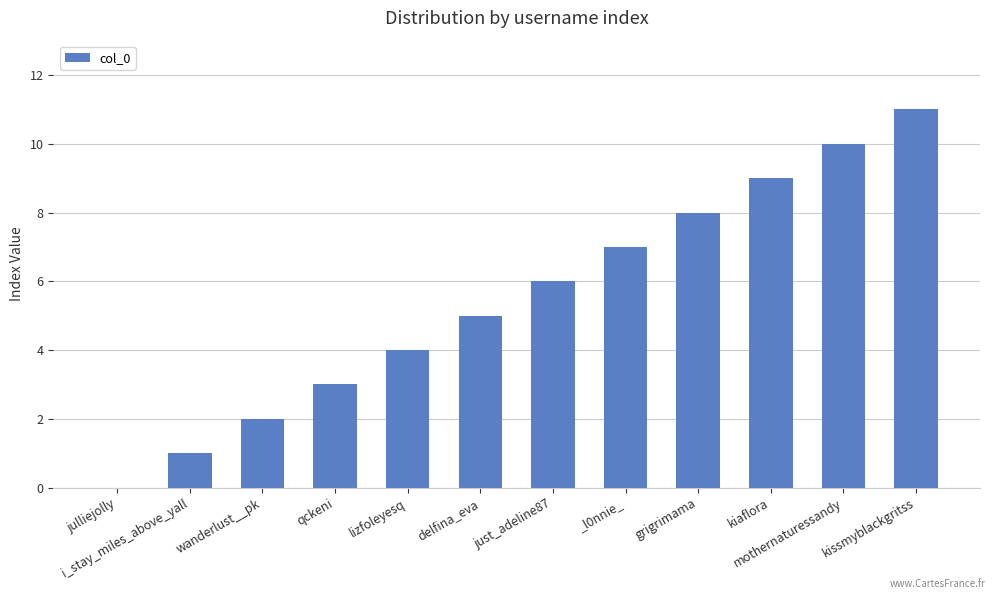

The value at i_stay_miles_above_yall is 1. True or false?

True